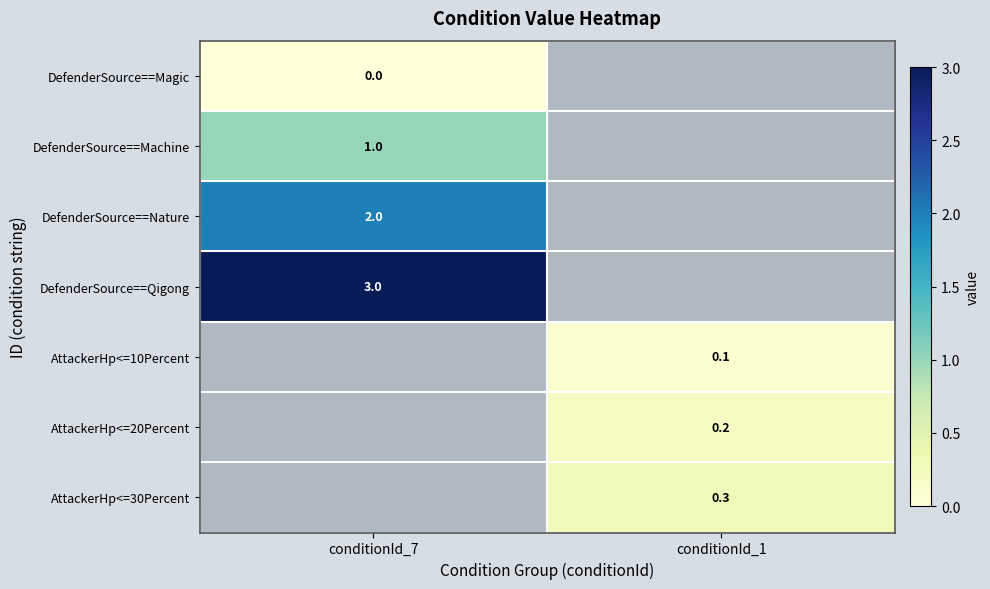

True or false: AttackerHp<=20Percent has a value of 0.2 at conditionId_1.

True